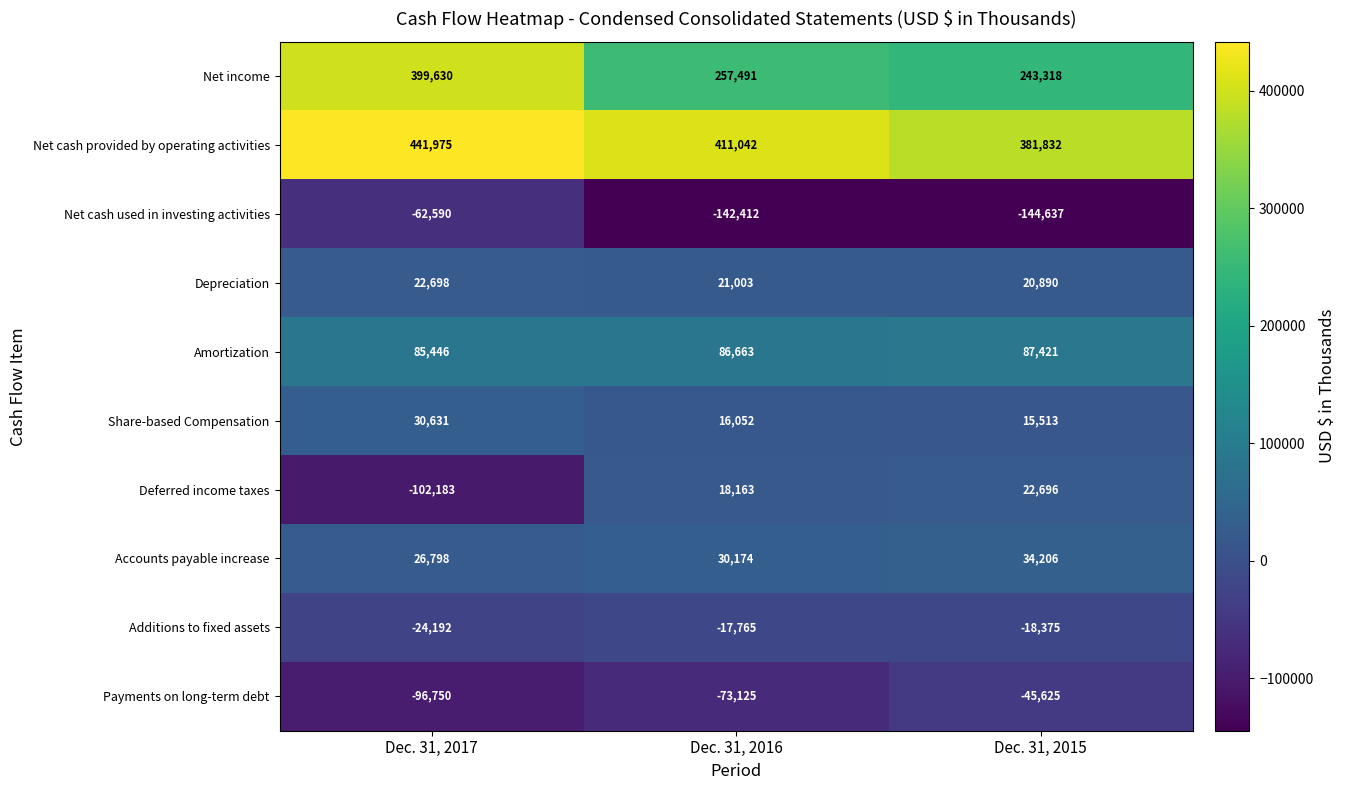

Read the Amortization value at Dec. 31, 2016.

86663